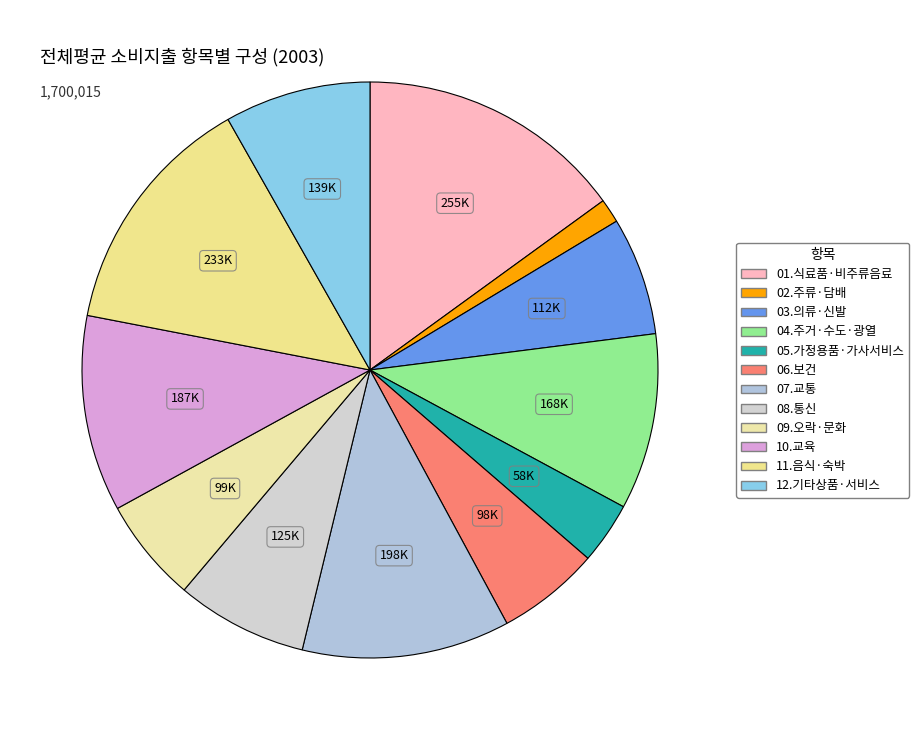

The 09.오락·문화 slice represents 6% of the pie. True or false?

True